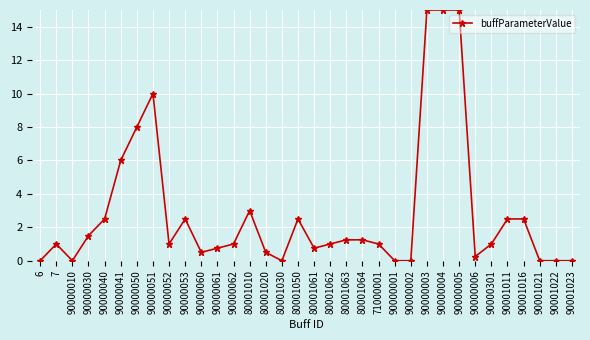

At which category does the data reach its first local peak?

7